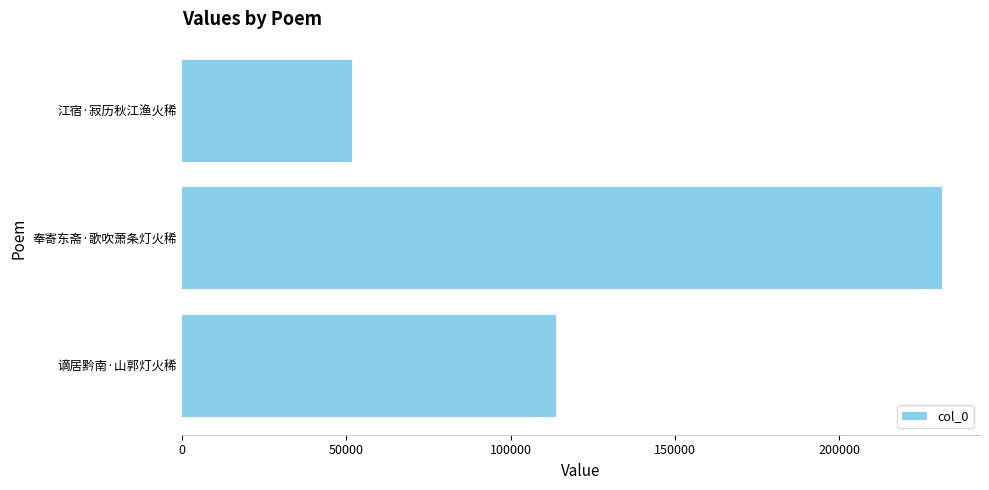

Is it true that the value at 奉寄东斋·歌吹萧条灯火稀 is 375157?

False